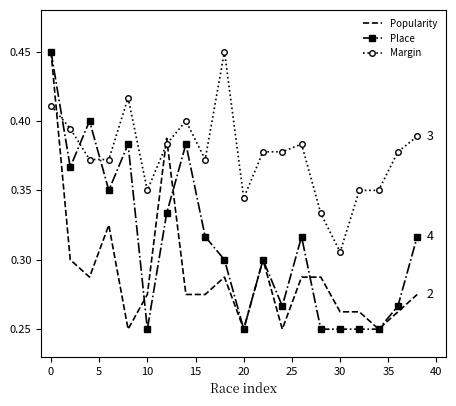

Rank the series by their average value, from highest to lowest.

Margin, Place, Popularity